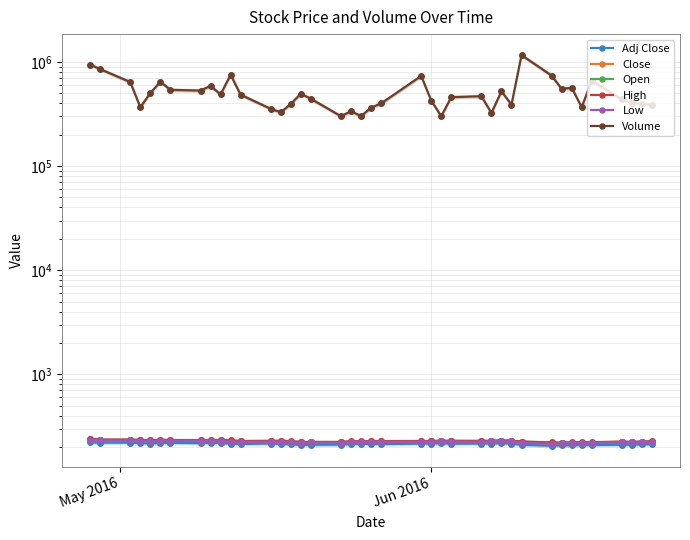

Is the value of Adj Close at 10 greater than the value of High at 36?

No